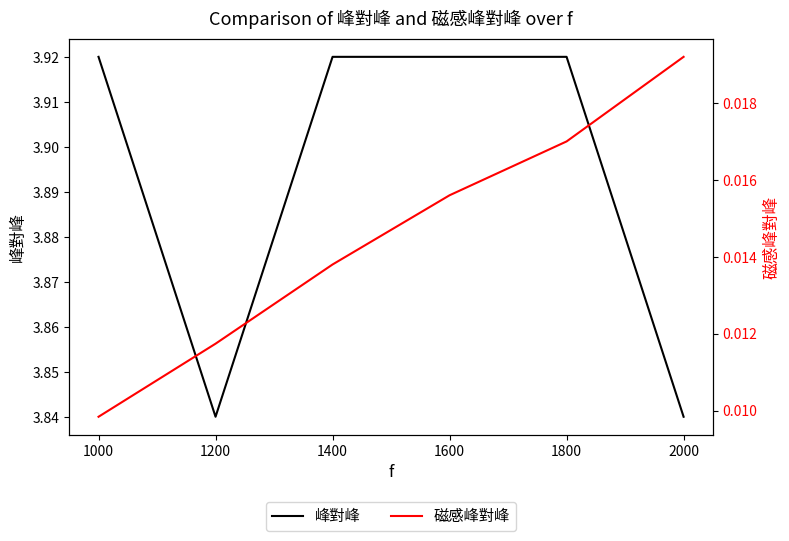

True or false: 磁感峰對峰 and 峰對峰 cross at least once.

False